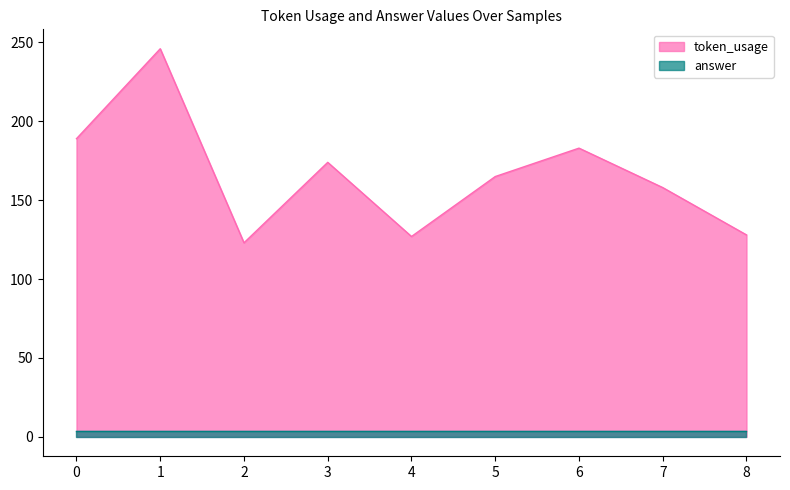

Which label corresponds to the largest value in the chart?

1